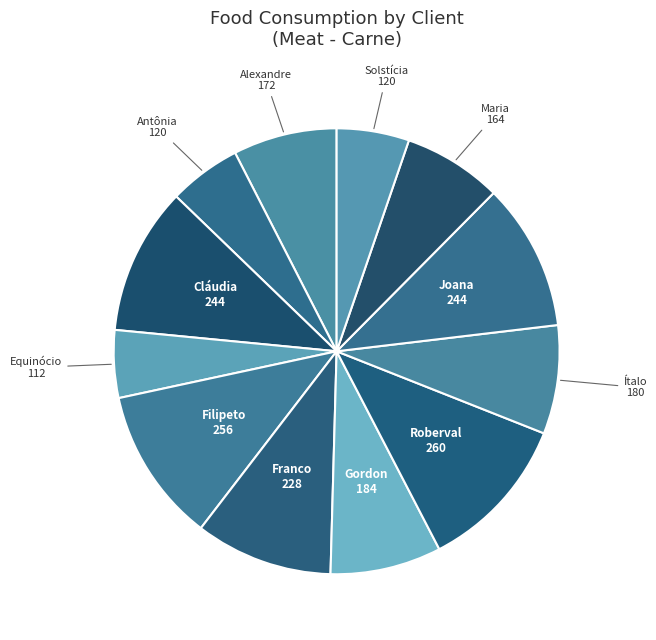

How many slices are in this pie chart?

12